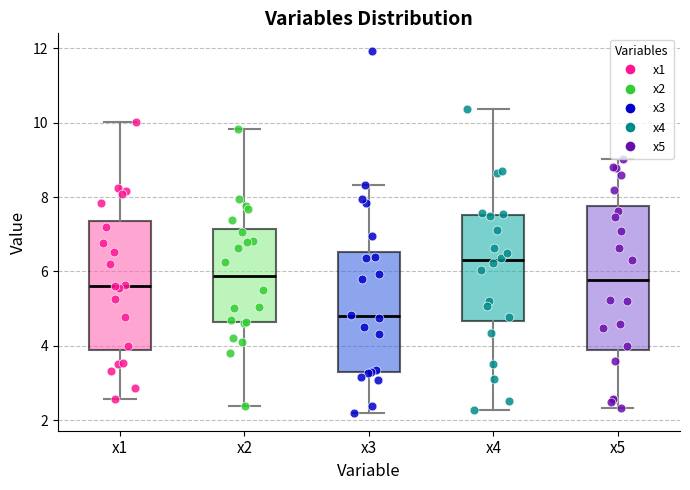

Where is the upper edge of the box for x4 on the y-axis? The values are not printed on the chart, so give them approximately, as read against the axis.

7.6